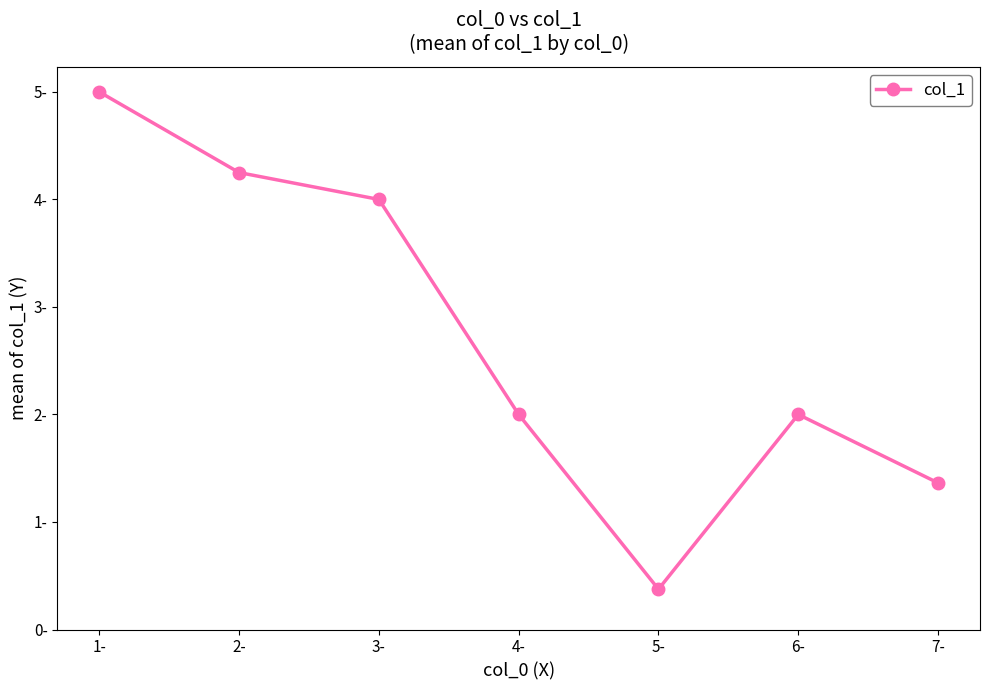

How many interior local peaks (higher than both neighbors) does the data have?

1